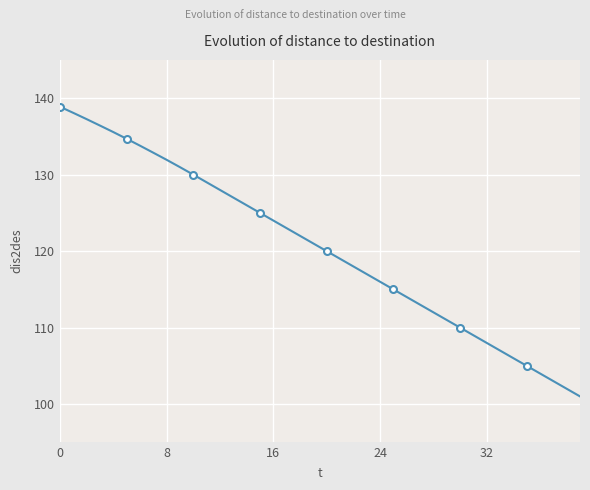

True or false: the data has more than 2 interior local peaks.

False